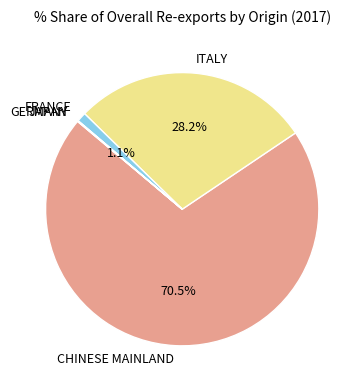

Do CHINESE MAINLAND and FRANCE together represent more than half of the pie?

Yes